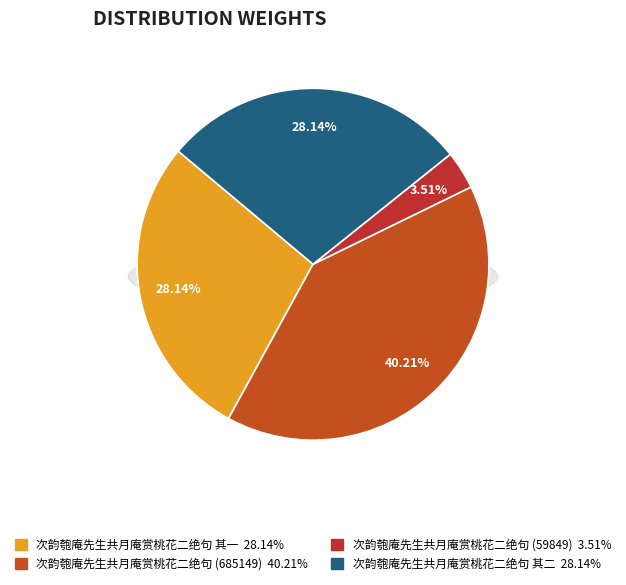

To the nearest percent, what portion does 次韵匏庵先生共月庵赏桃花二绝句 represent?

4%